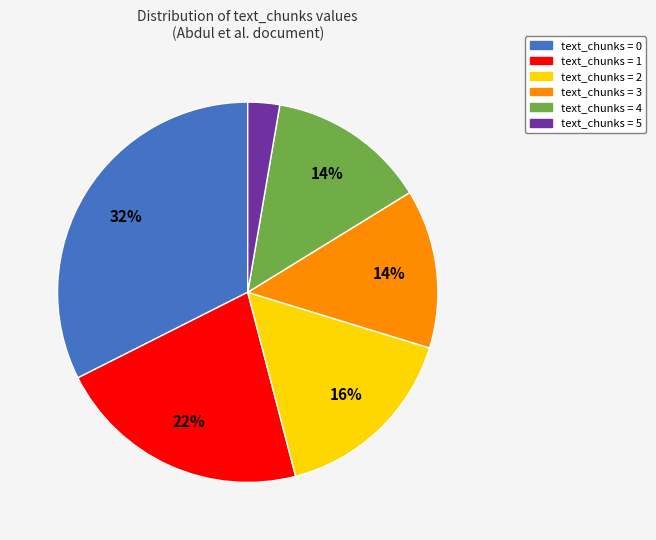

To the nearest percent, what is the average slice percentage?

17%